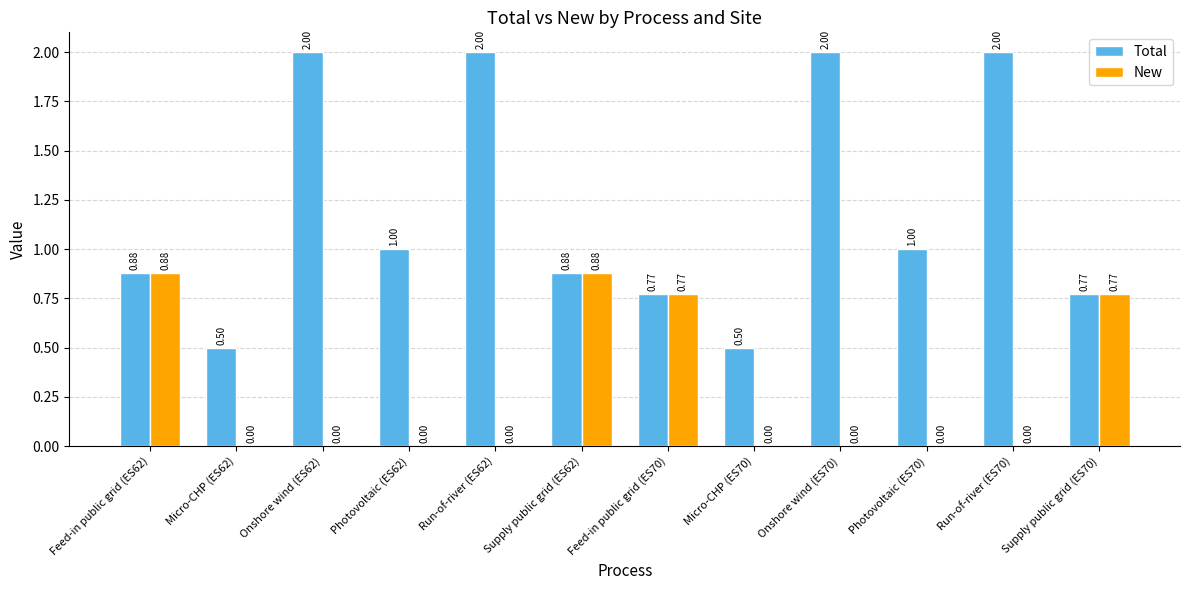

How many positive values does the New series have?

4